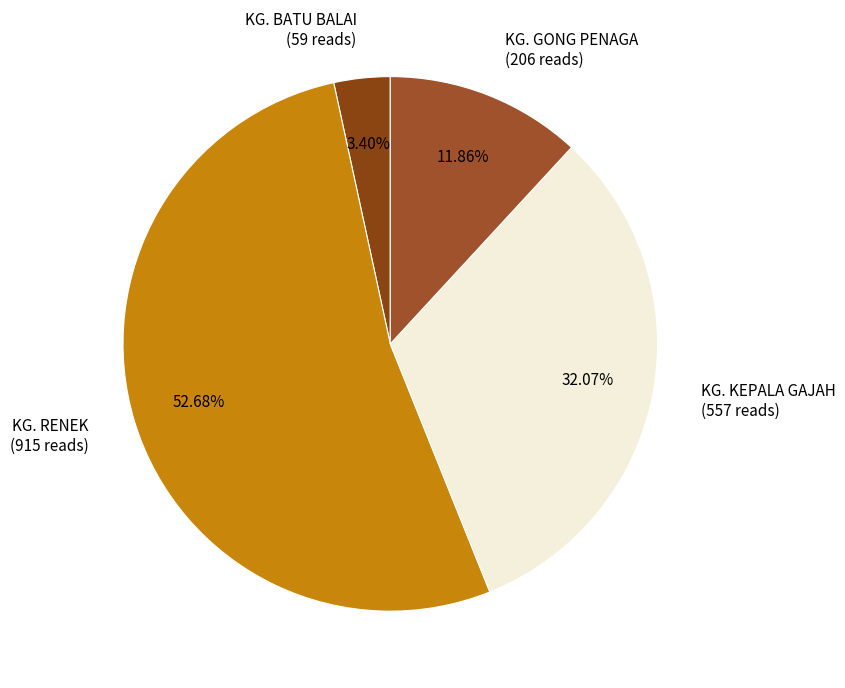

Which slice is the largest?

KG. RENEK